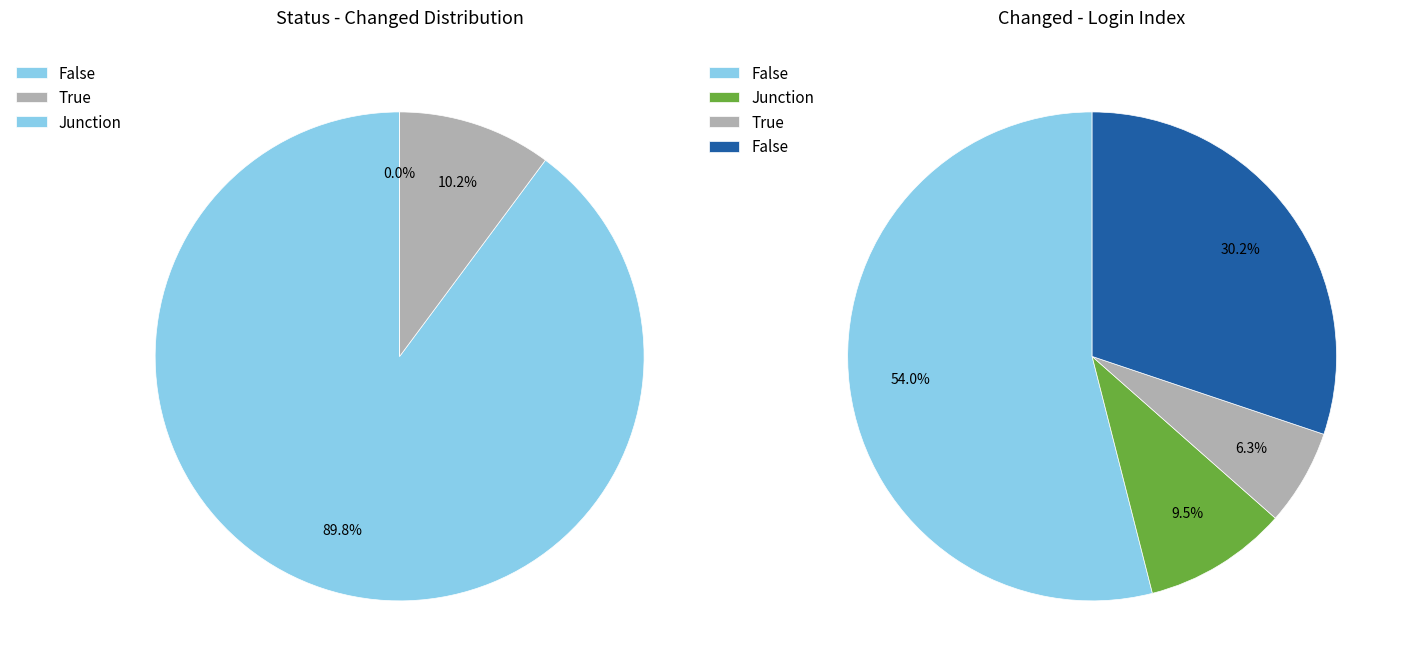

How many segments does this pie chart have?

4